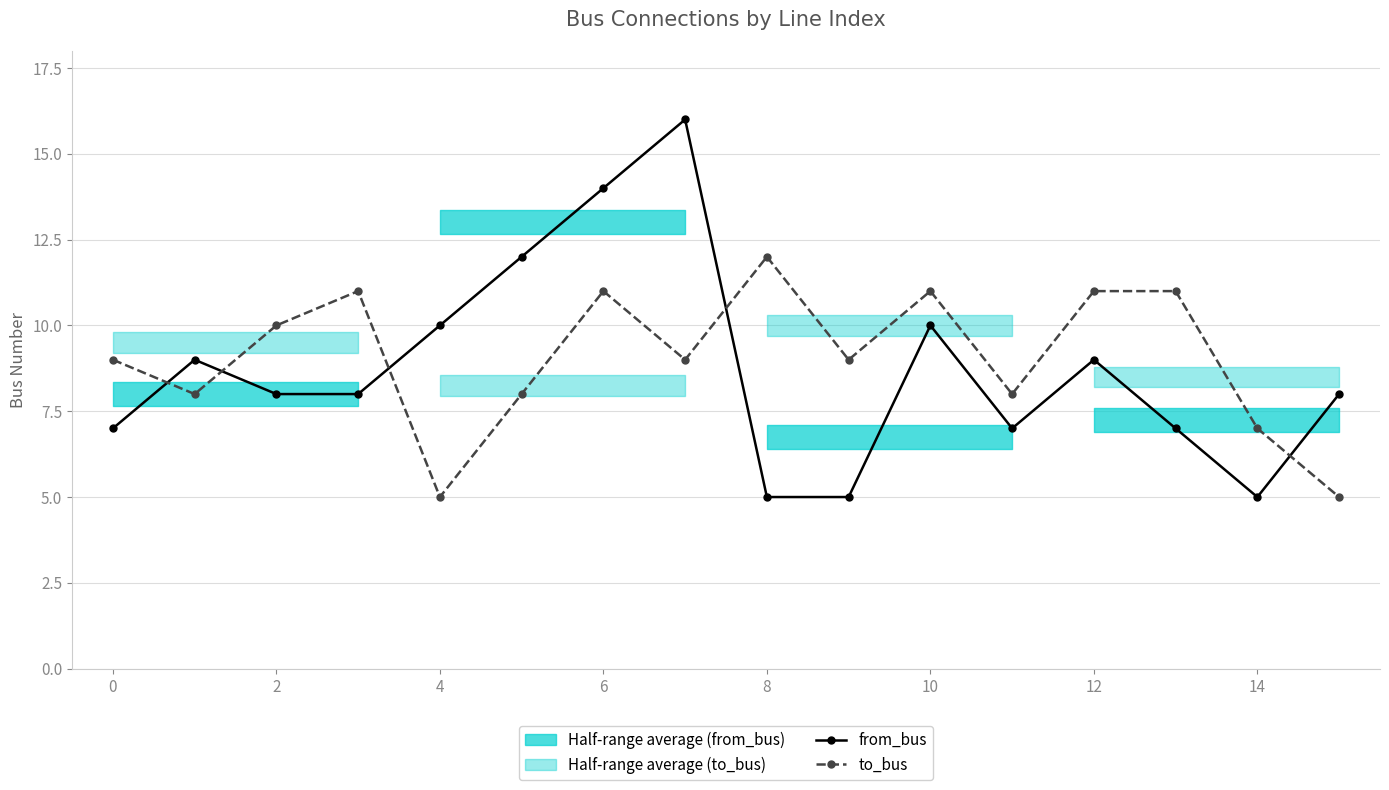

How many intersections are there between from_bus and to_bus?

5